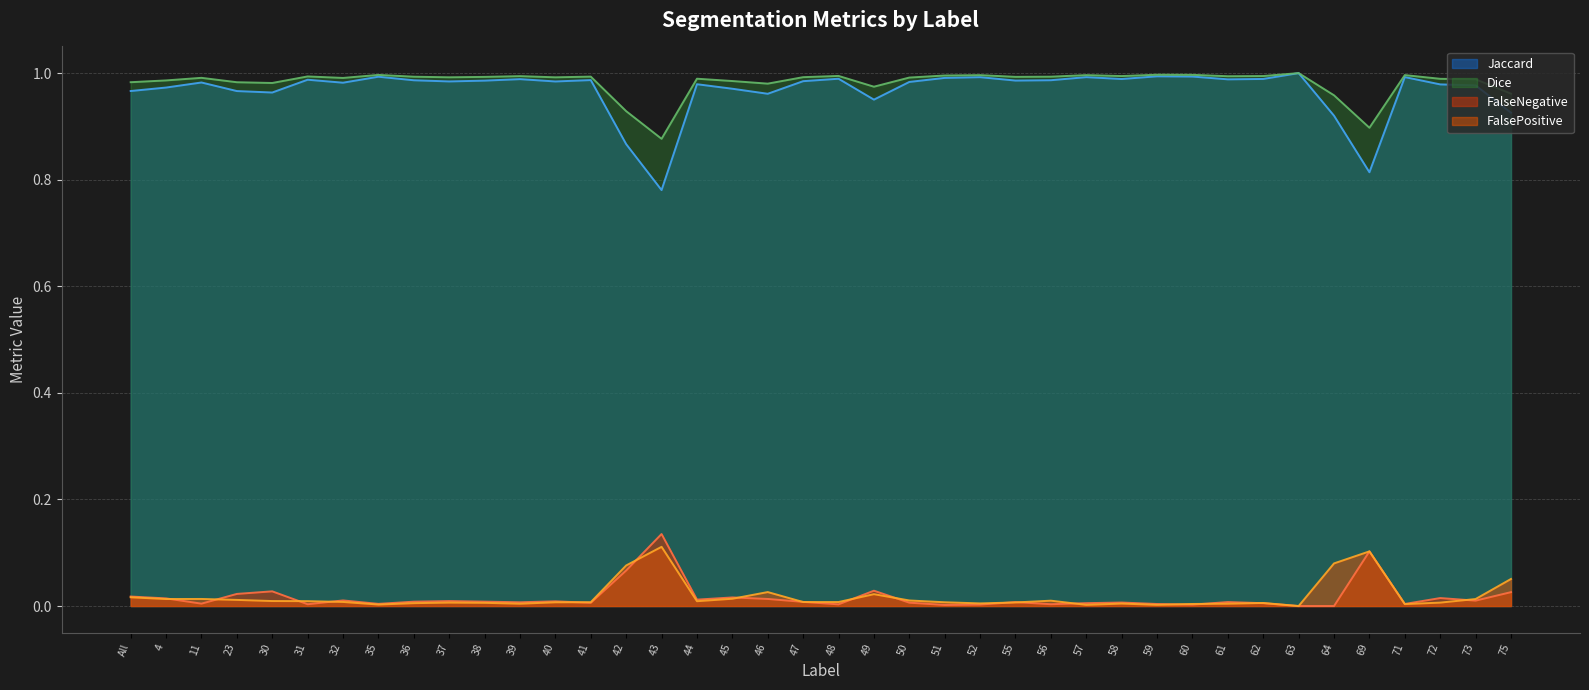

Does the chart display data point markers on the line(s)?

No